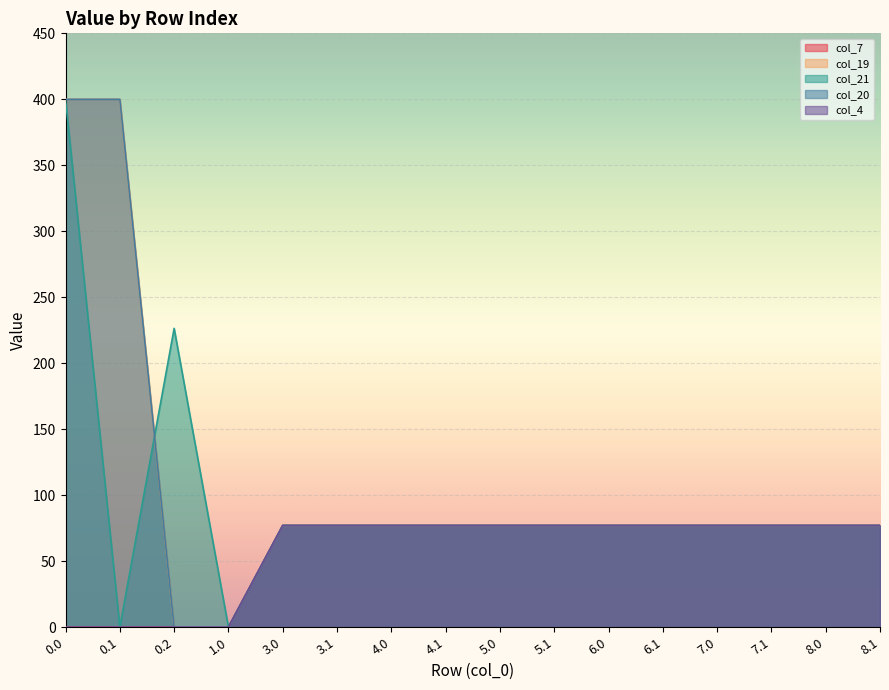

Rank the series at 3.0 from lowest to highest value.

col_7, col_19, col_21, col_20, col_4